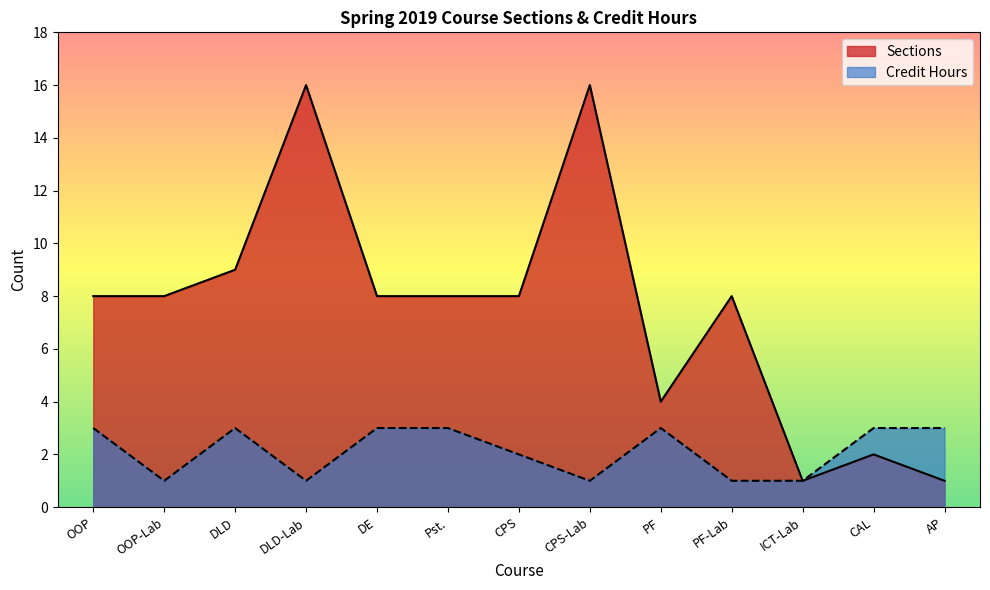

True or false: Credit Hours and Sections cross at least once.

False